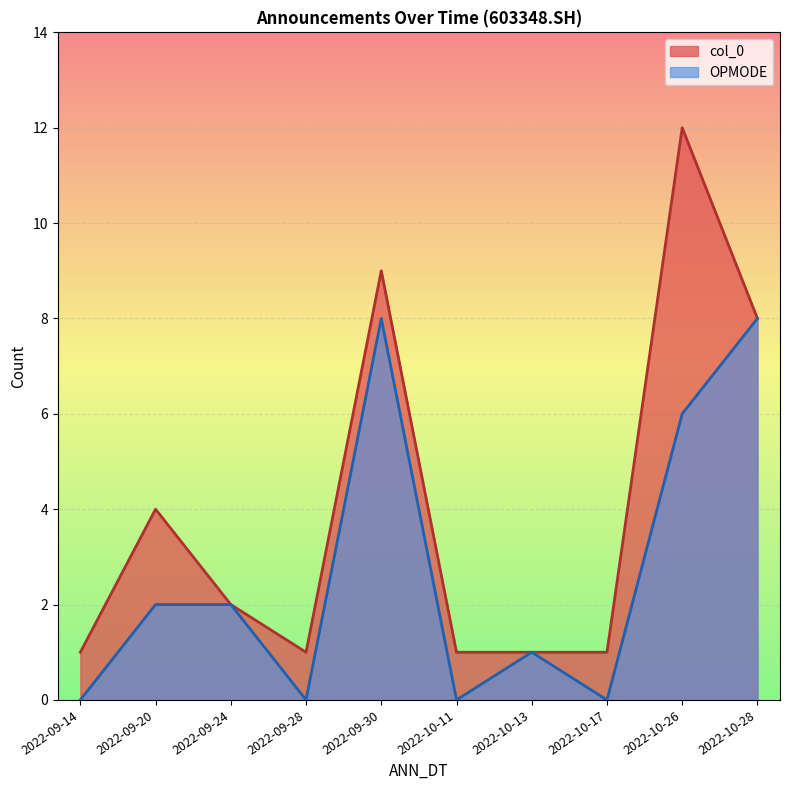

Which has a higher value, 2022-10-28 or 2022-10-26?

2022-10-26